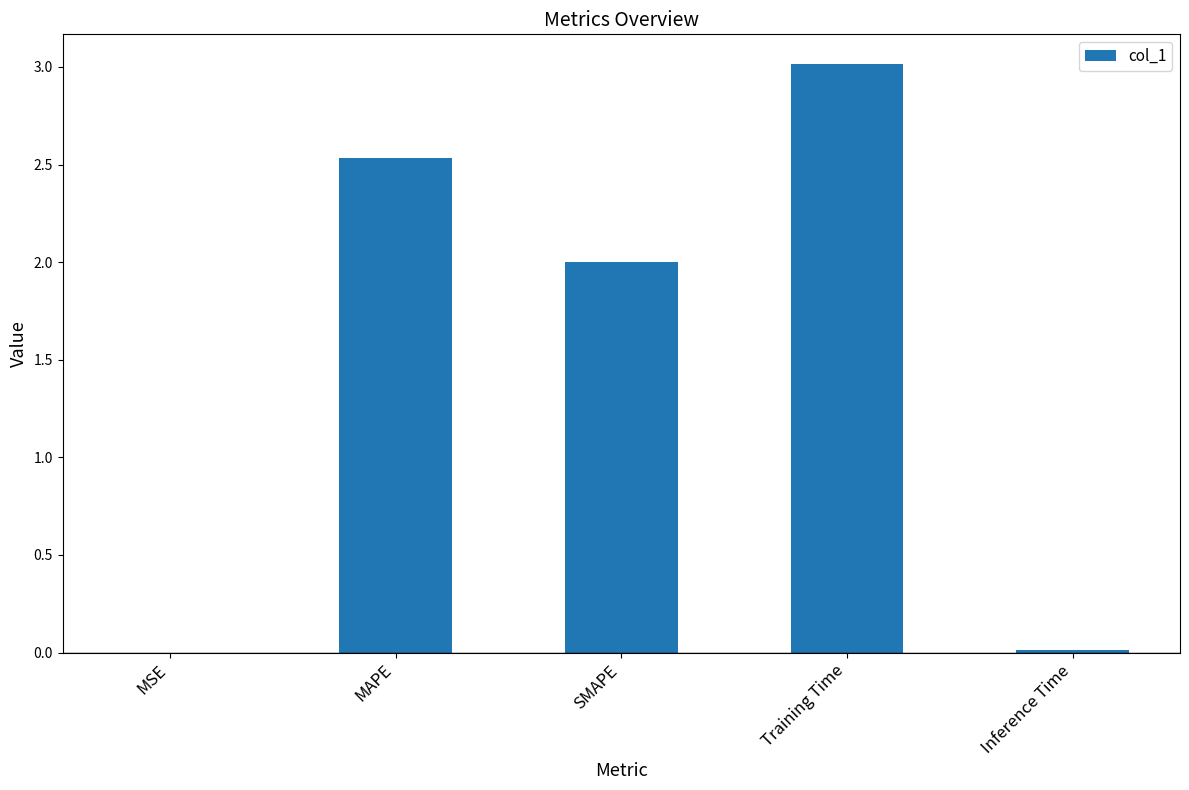

What is the sum of all values?

7.6